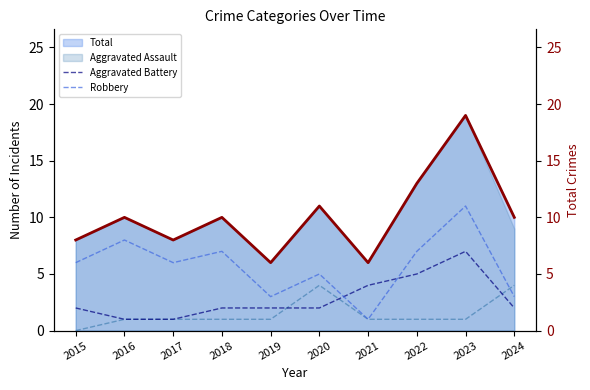

What is the difference between the Aggravated Battery values at 2023 and 2021?

3